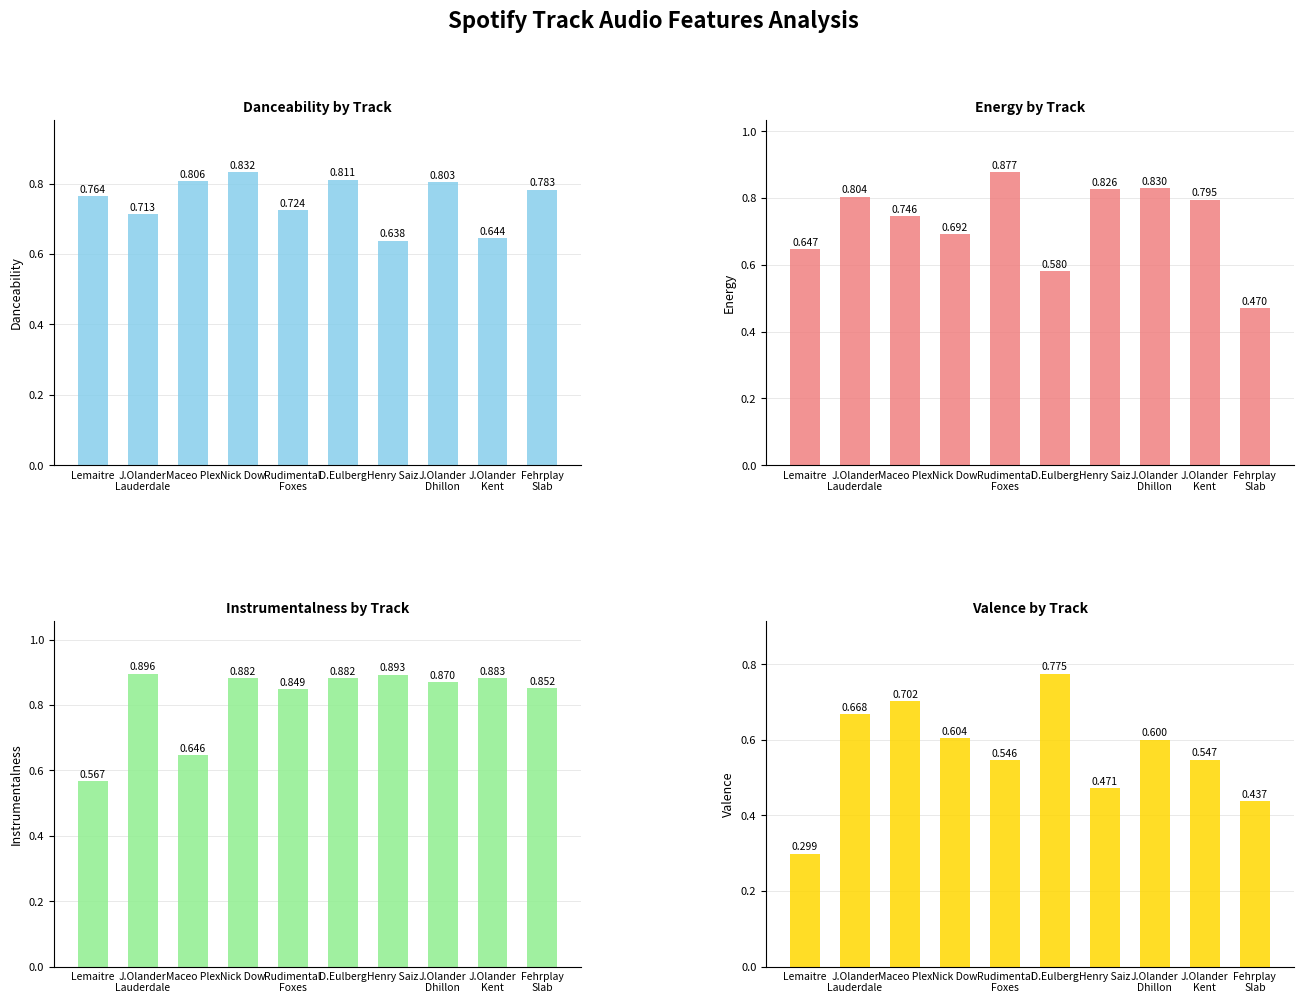

The energy series shows 0.7 at Nick Dow. True or false?

True